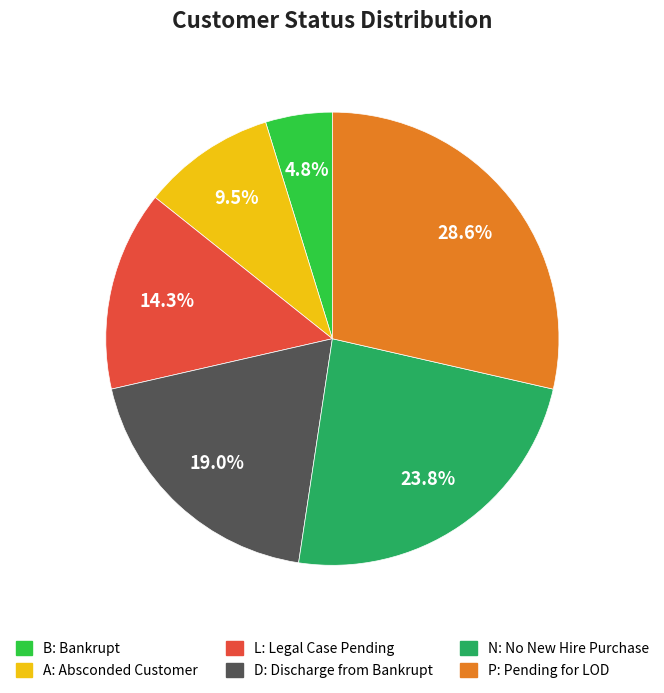

What portion of the pie excludes P?

71.4%